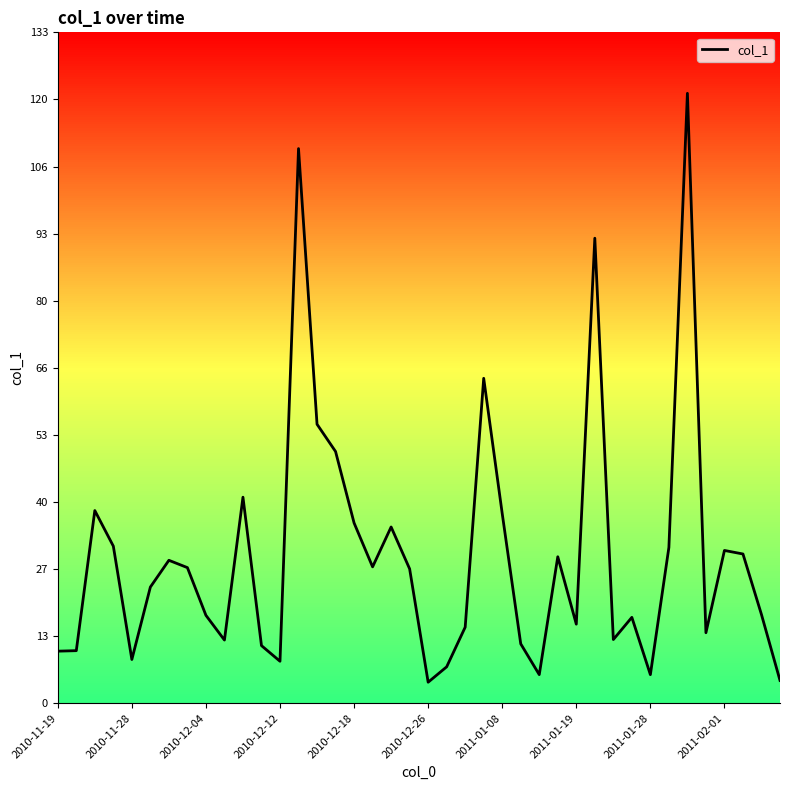

What is the minimum value shown in the chart?

4.2